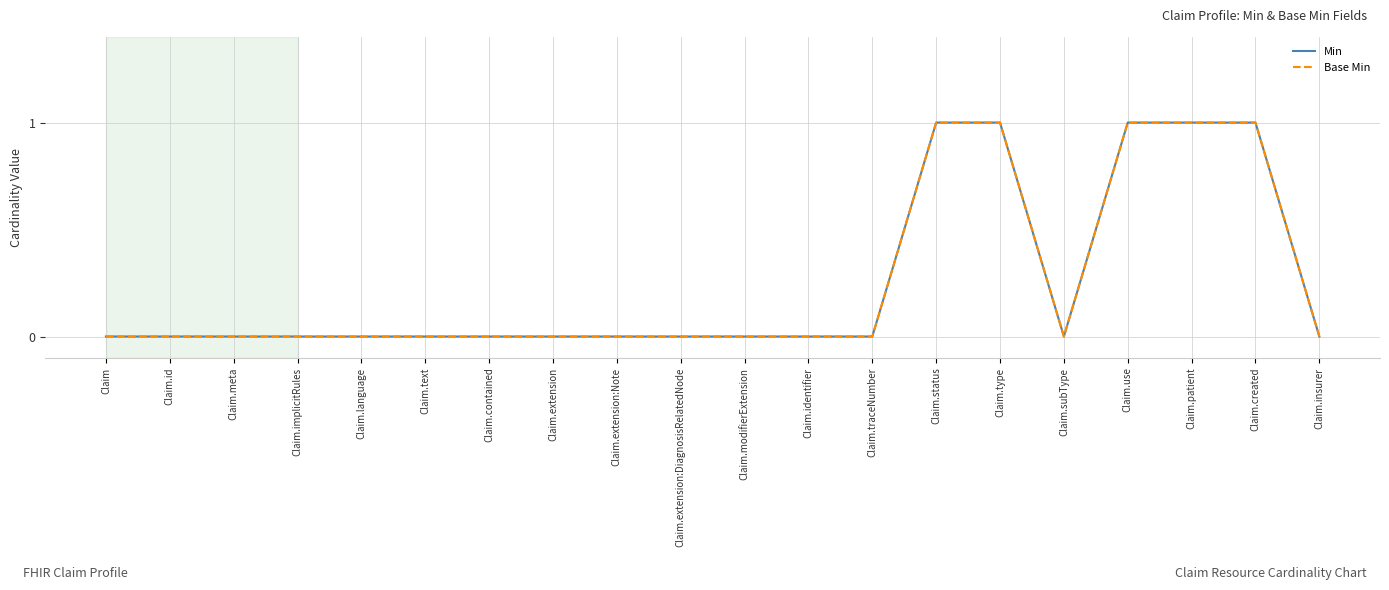

Which label corresponds to the smallest value in the chart?

Claim